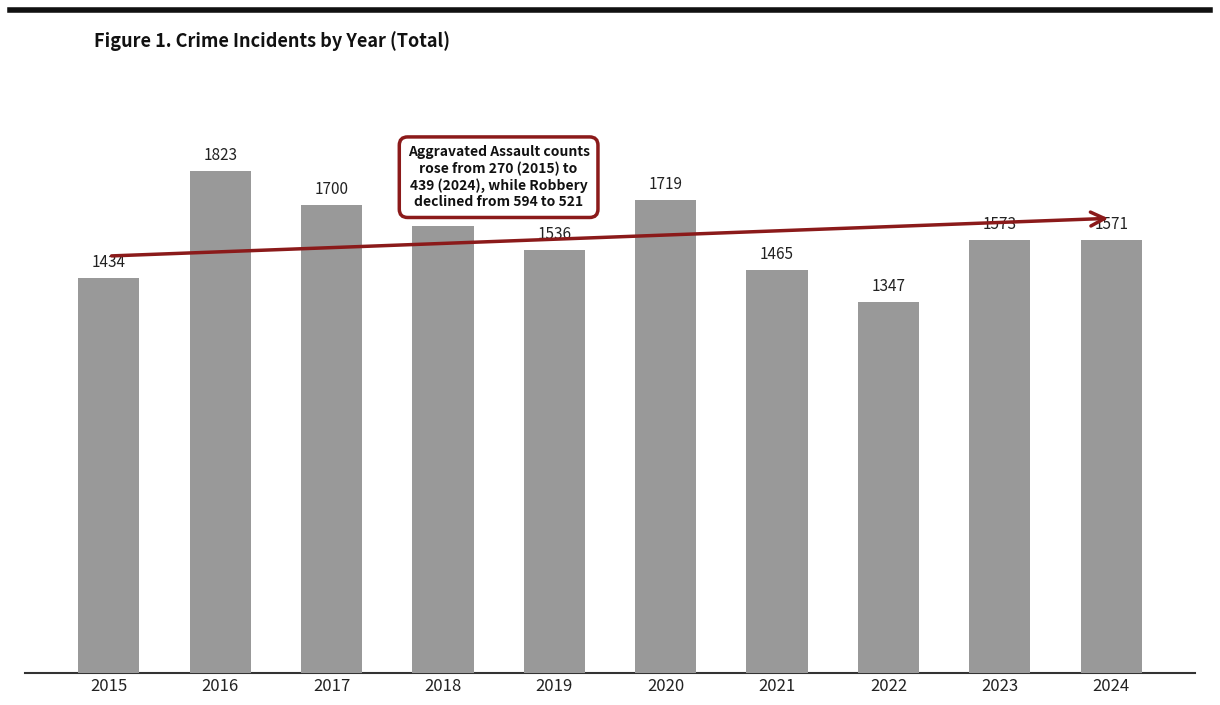

Reading left to right, list all the values displayed in this chart.

2015=1434	2016=1823	2017=1700	2018=1623	2019=1536	2020=1719	2021=1465	2022=1347	2023=1573	2024=1571